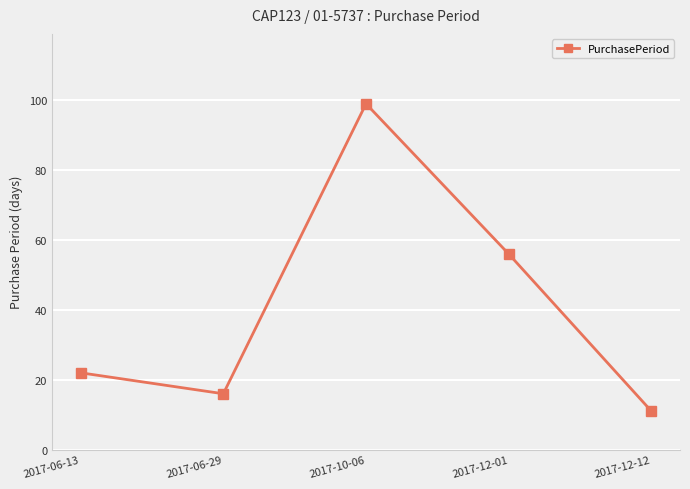

What is the change in value from 2017-06-29 to 2017-12-01?

+40